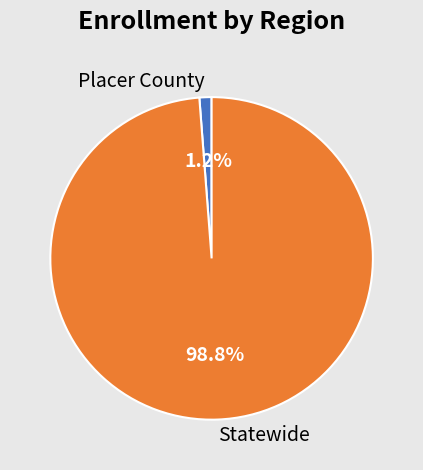

Is there any slice that represents more than half of the pie?

Yes